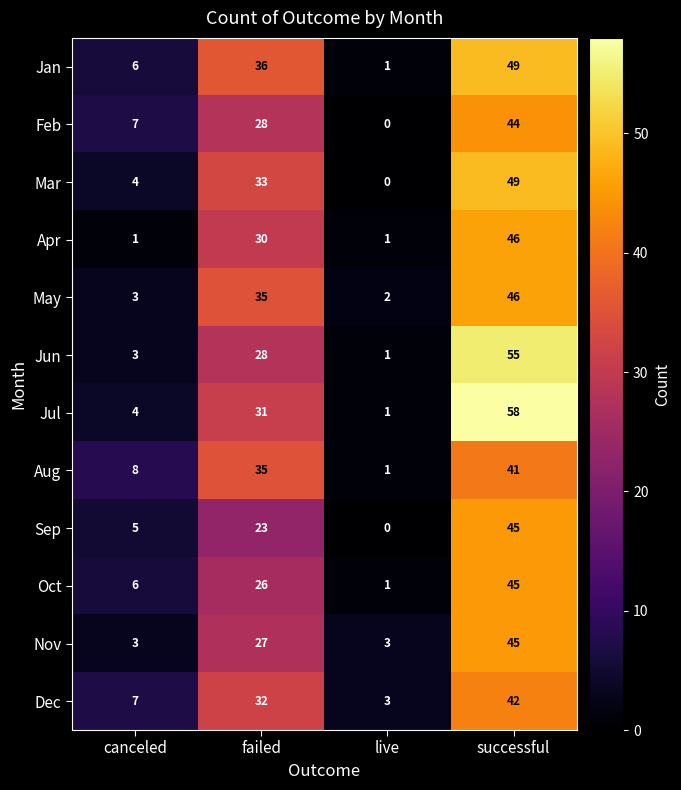

Rank the categories by Oct value from lowest to highest.

live, canceled, failed, successful